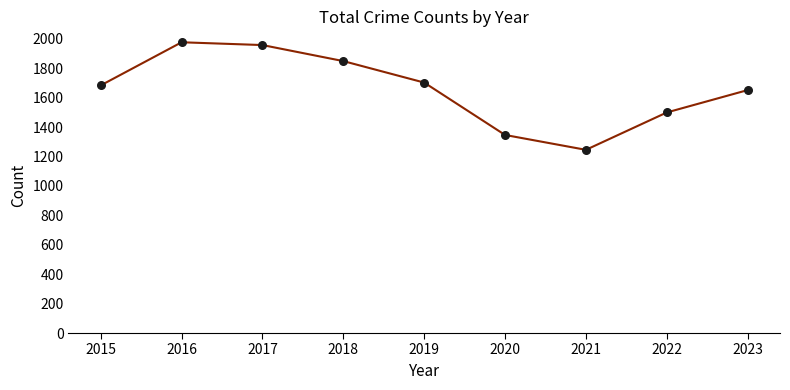

What is the maximum value shown in the chart?

1976